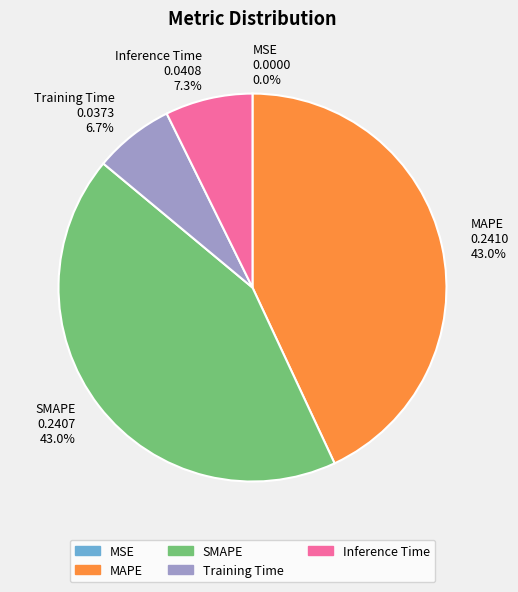

Which has a higher value, SMAPE or Training Time?

SMAPE